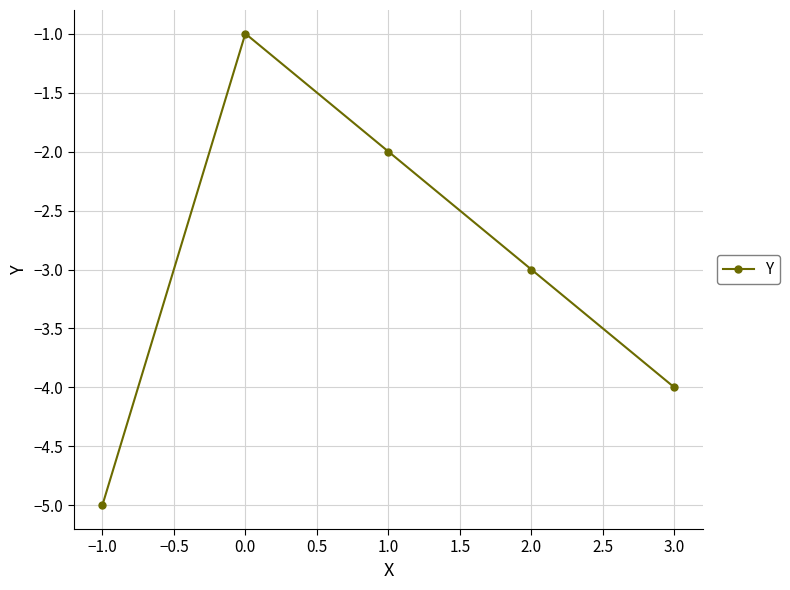

What is the minimum value shown in the chart?

-5